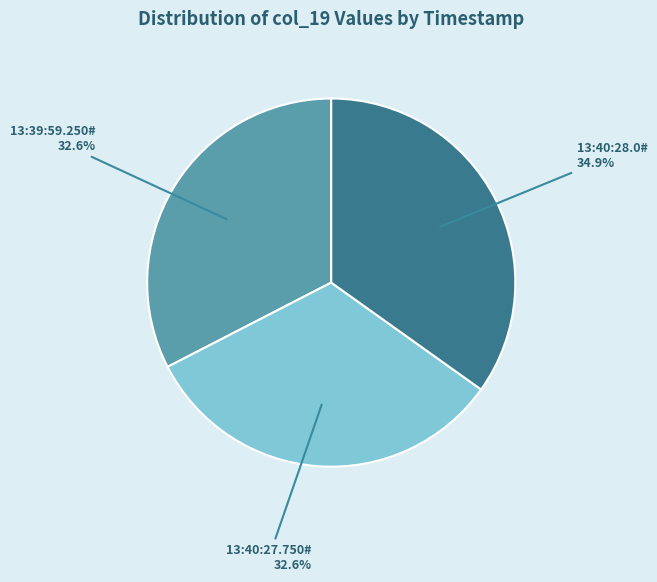

To the nearest percent, what is the average slice percentage?

33%